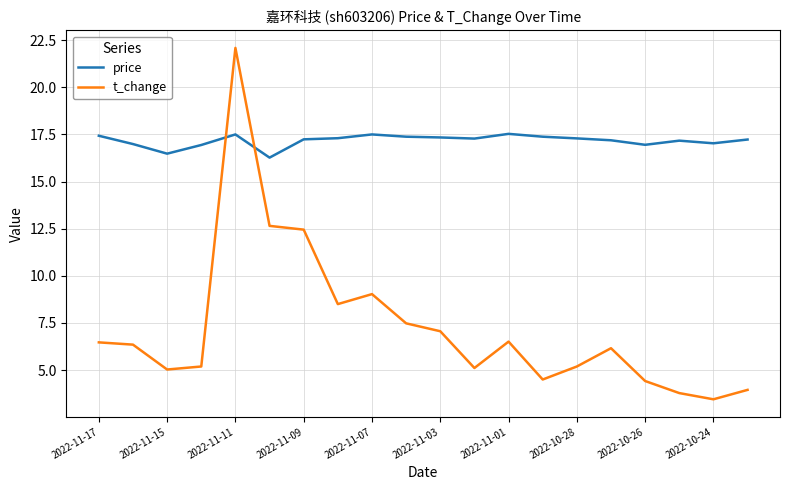

How many times do price and t_change cross each other?

2